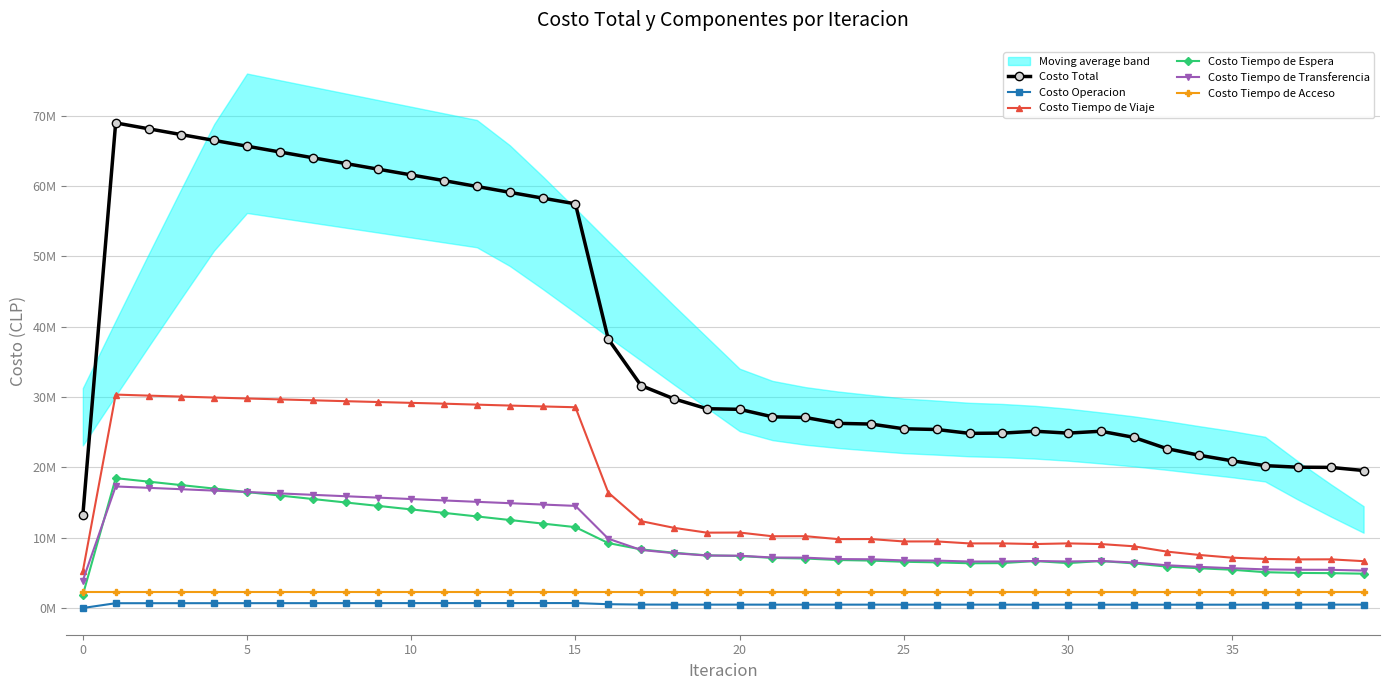

What is the approximate value of Costo Tiempo de Acceso at 22?

2204670.6